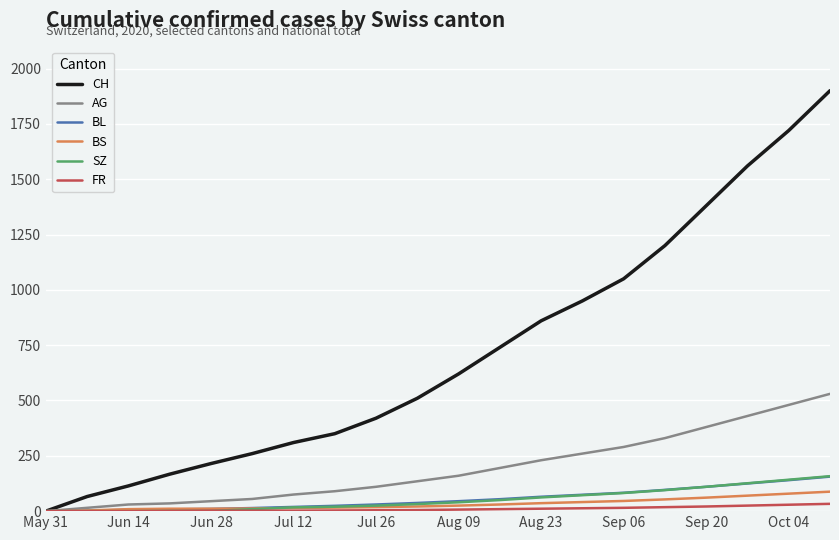

What is the average value of the FR series?

10